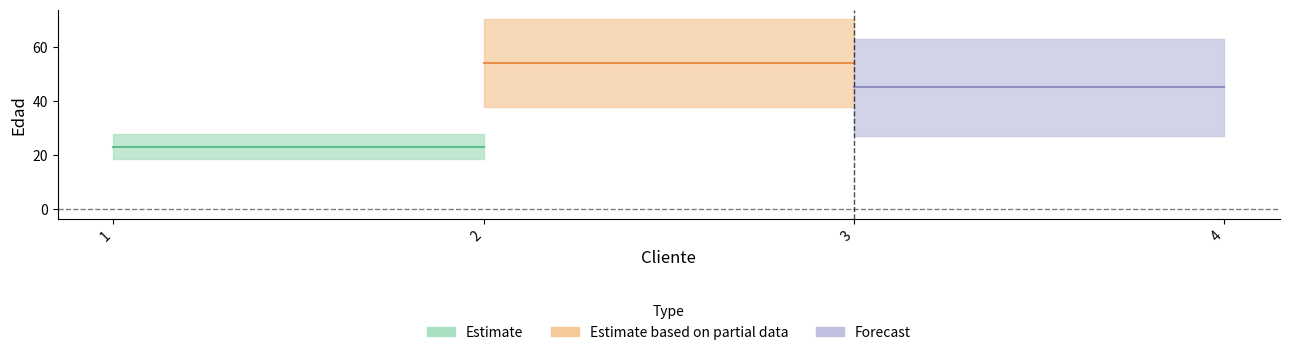

Reading left to right, extract all data points from this chart.

23	54	45